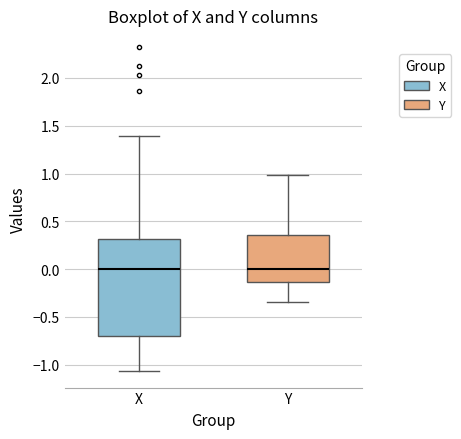

Reading left to right, read every box against the y-axis: the position of its median line, the range the box covers, and the ends of its whiskers. The values are not printed on the chart, so give them approximately, as read against the axis.

X: median 0.00, box -0.70 to 0.30, whiskers -1.05 to 1.40
Y: median 0.00, box -0.15 to 0.35, whiskers -0.35 to 1.00